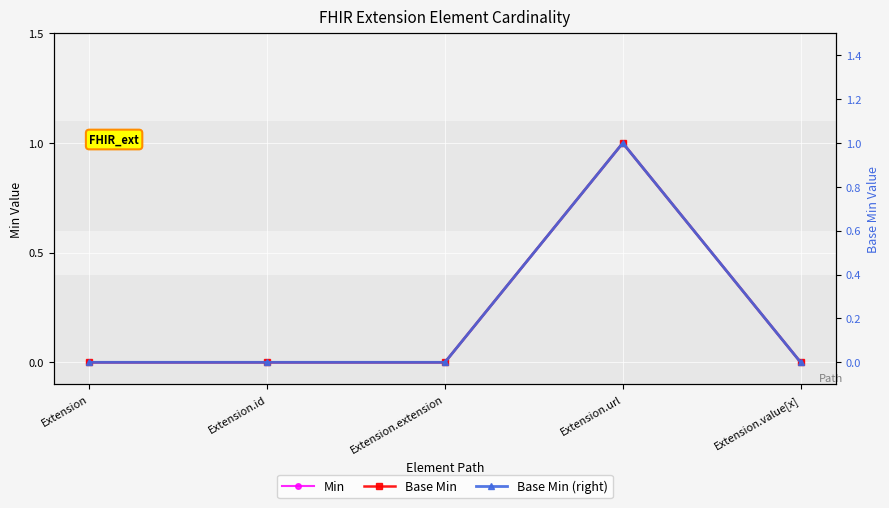

What is the highest value of the Base Min (right) series?

1